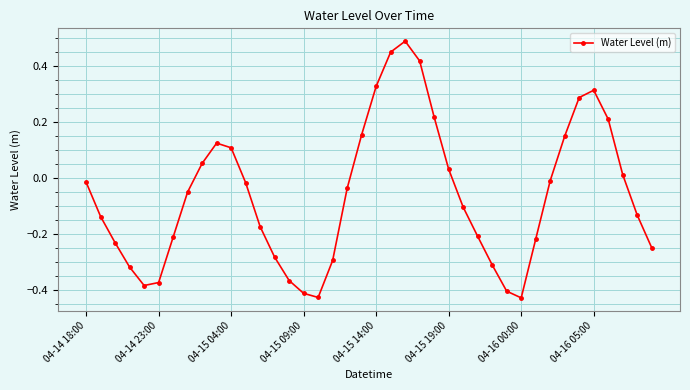

What is the difference between the maximum and minimum values?

0.9